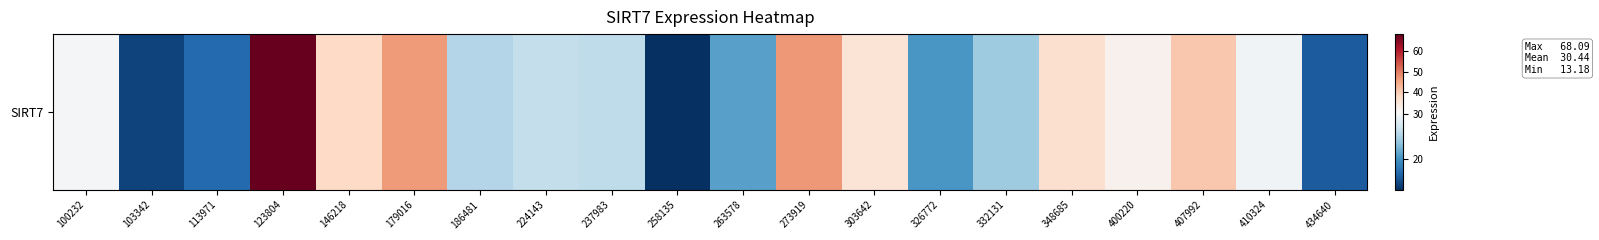

True or false: the data shows 32.6 at 123804.

False